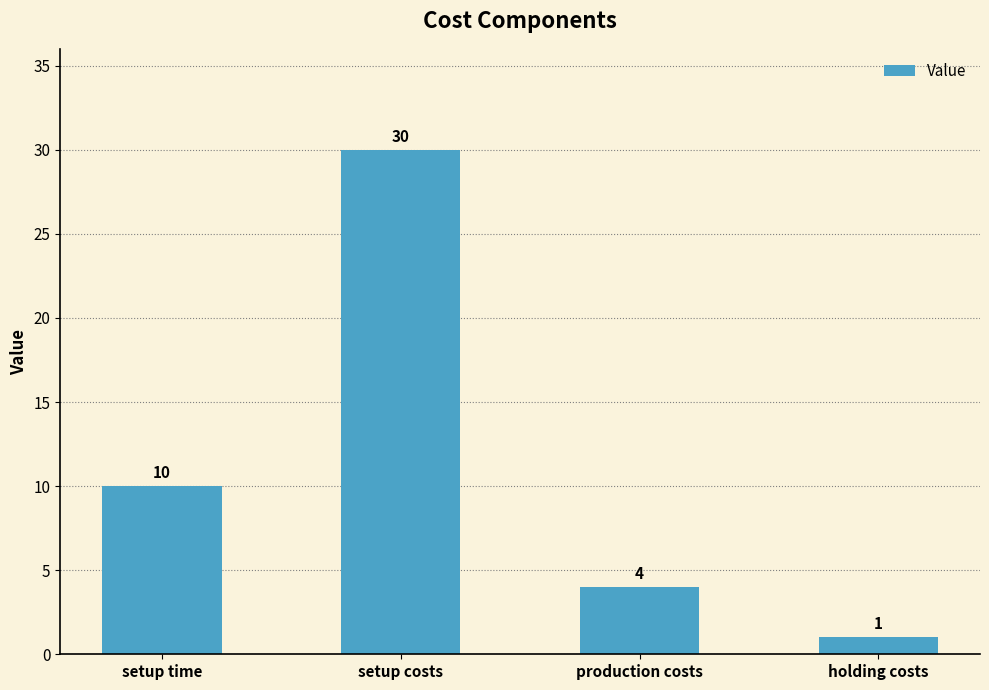

Read the value at production costs, to the nearest 5.

5